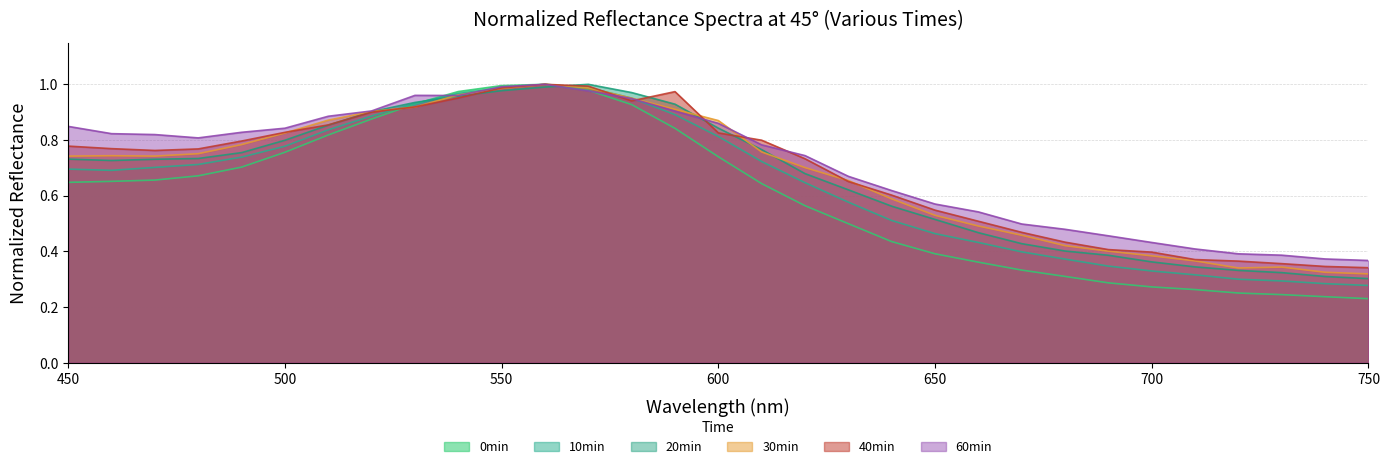

What is the value of the 45 30min_normalized point at the 16th from the left?

0.9